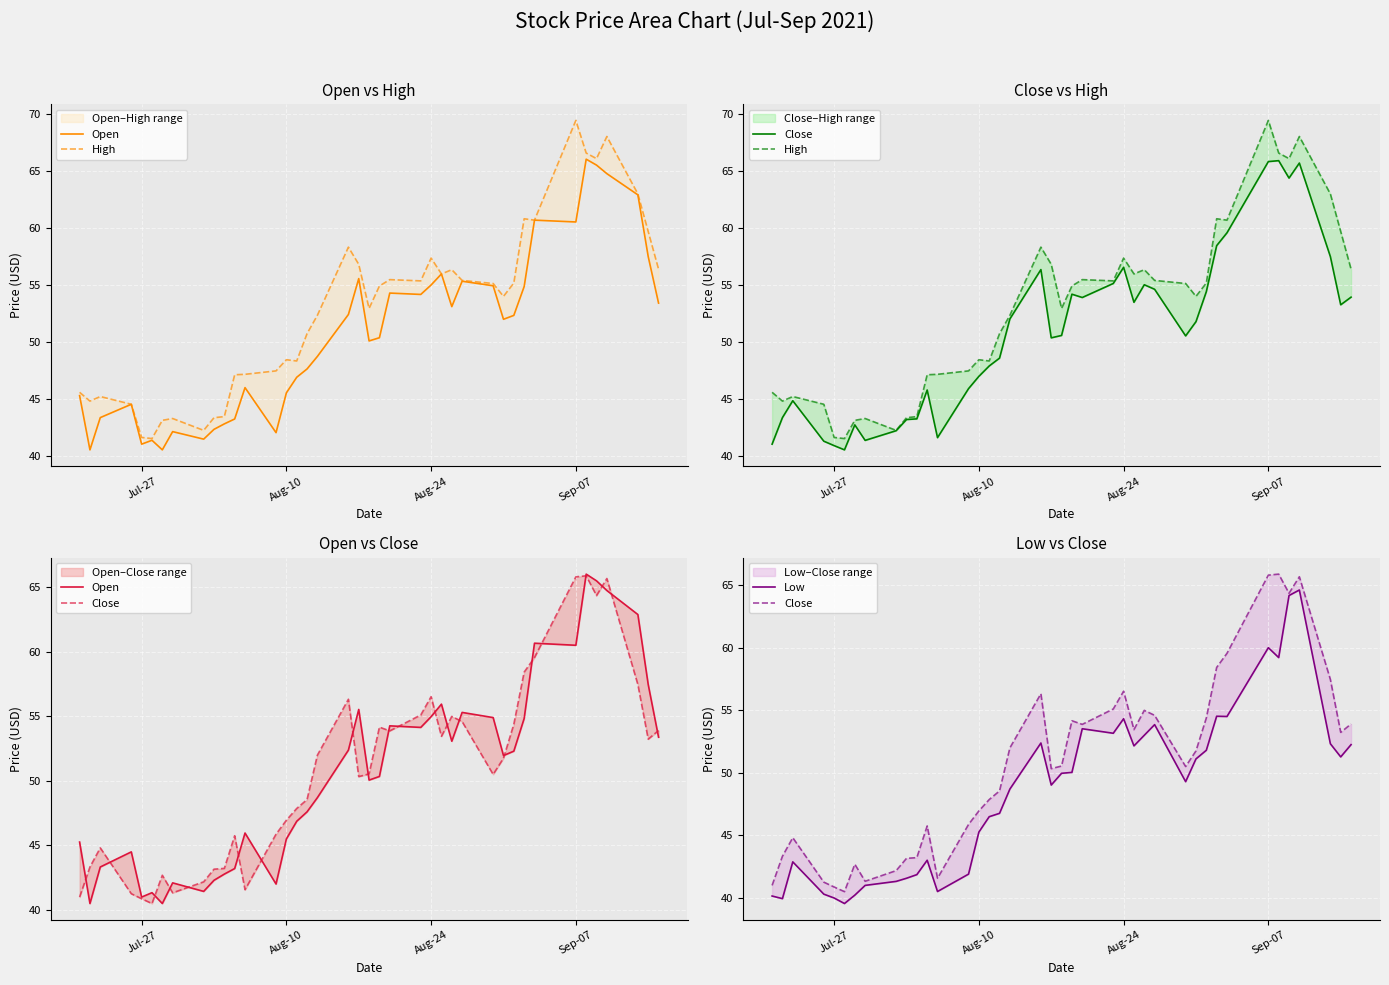

True or false: High and Open cross at least once.

False